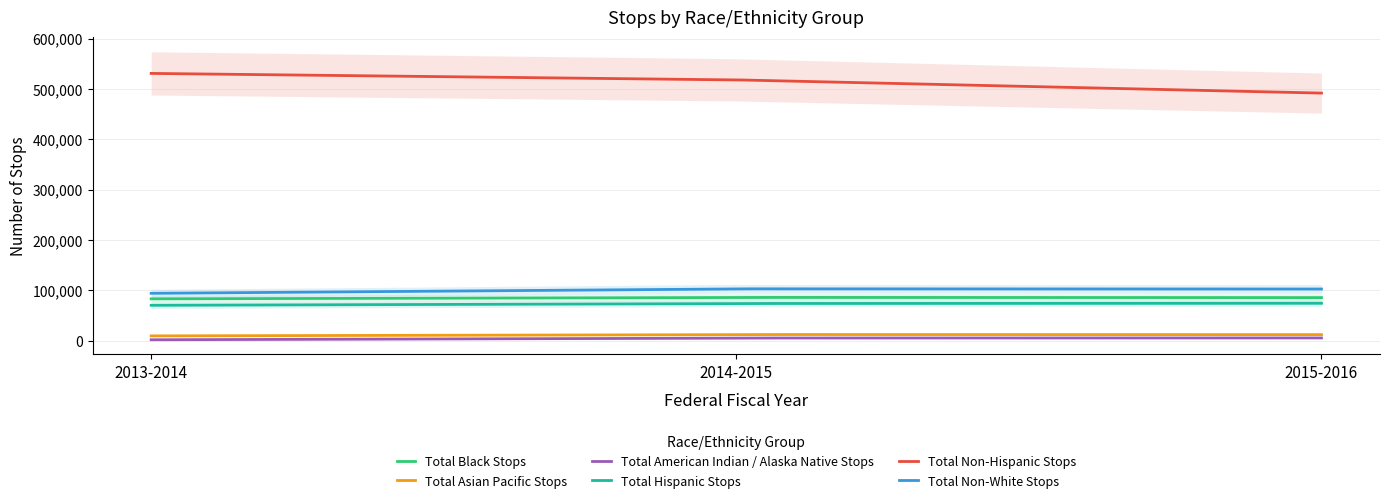

What is the sum of all Total Non-White Stops values?

299067